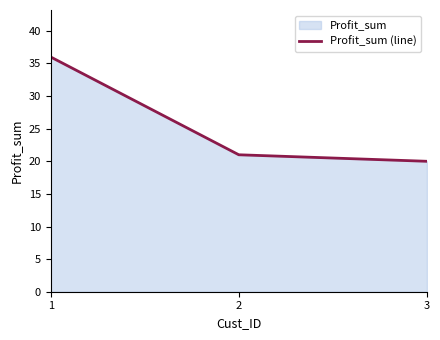

What is the greatest value displayed?

36